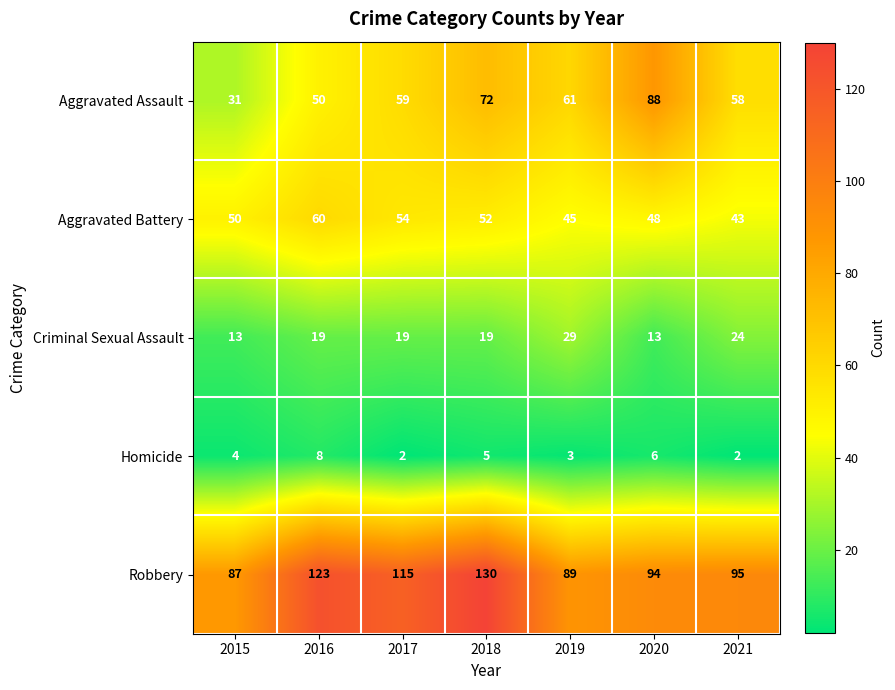

At which category does the chart reach its peak across all series?

2018